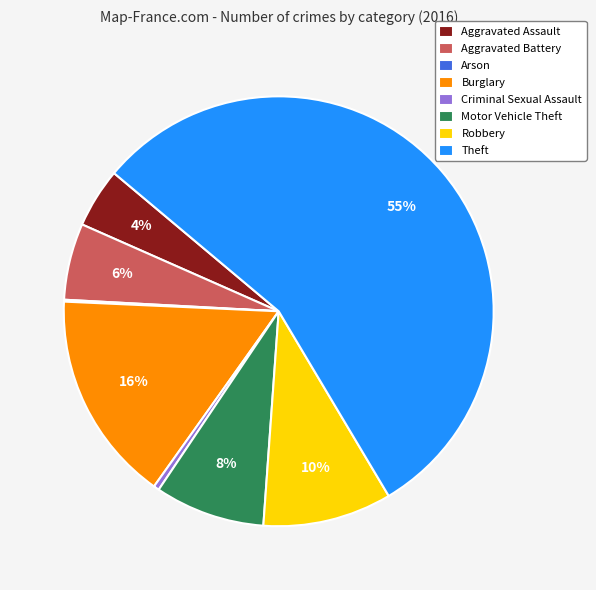

True or false: Criminal Sexual Assault accounts for 0% of the total.

True